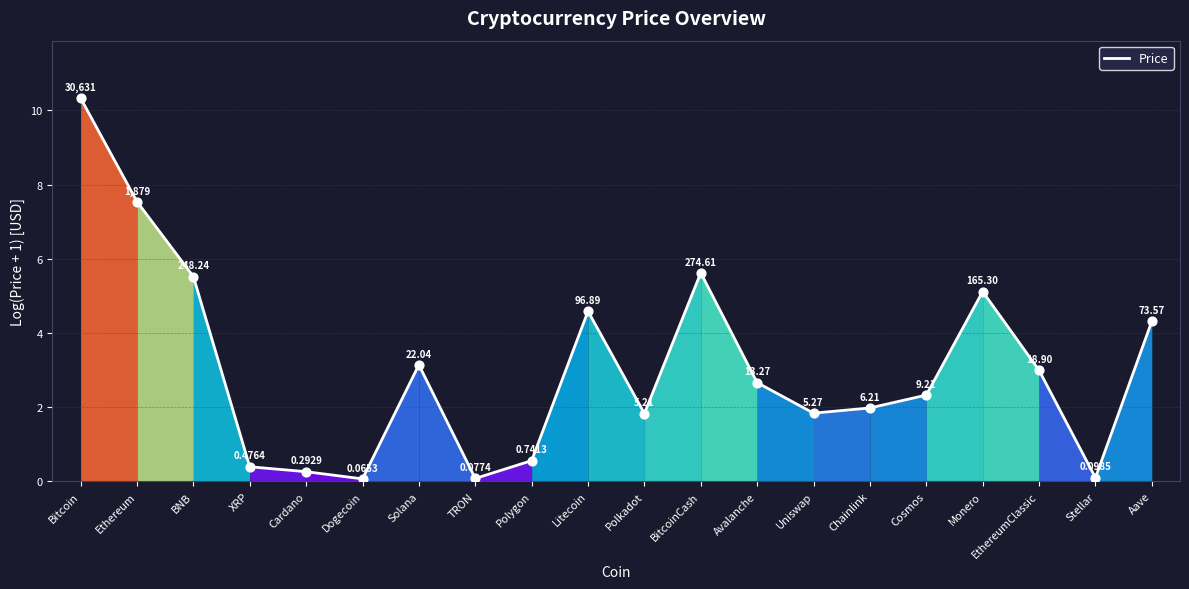

Between EthereumClassic and Dogecoin, which is larger?

EthereumClassic